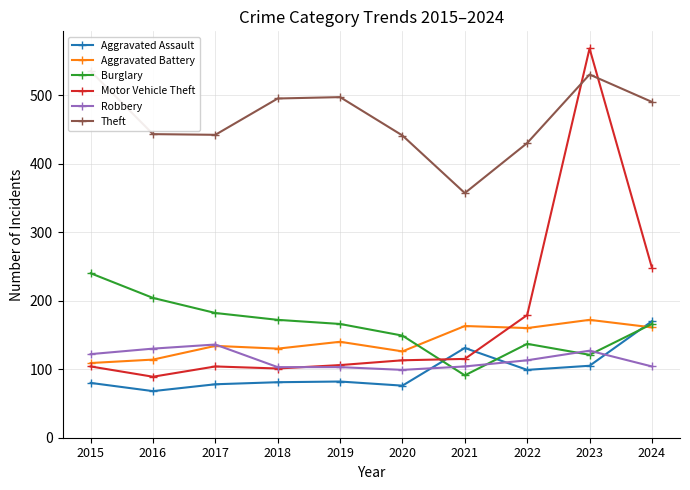

Does the chart have visible grid lines?

Yes